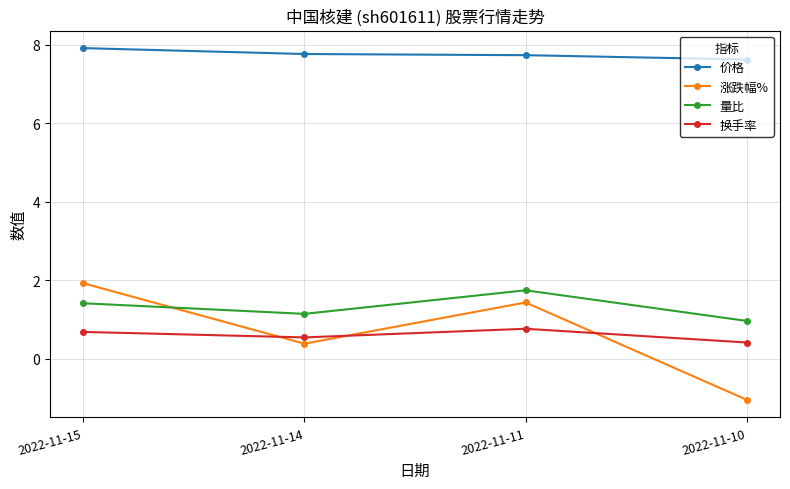

What is the difference between the 量比 values at 2022-11-11 and 2022-11-15?

0.3